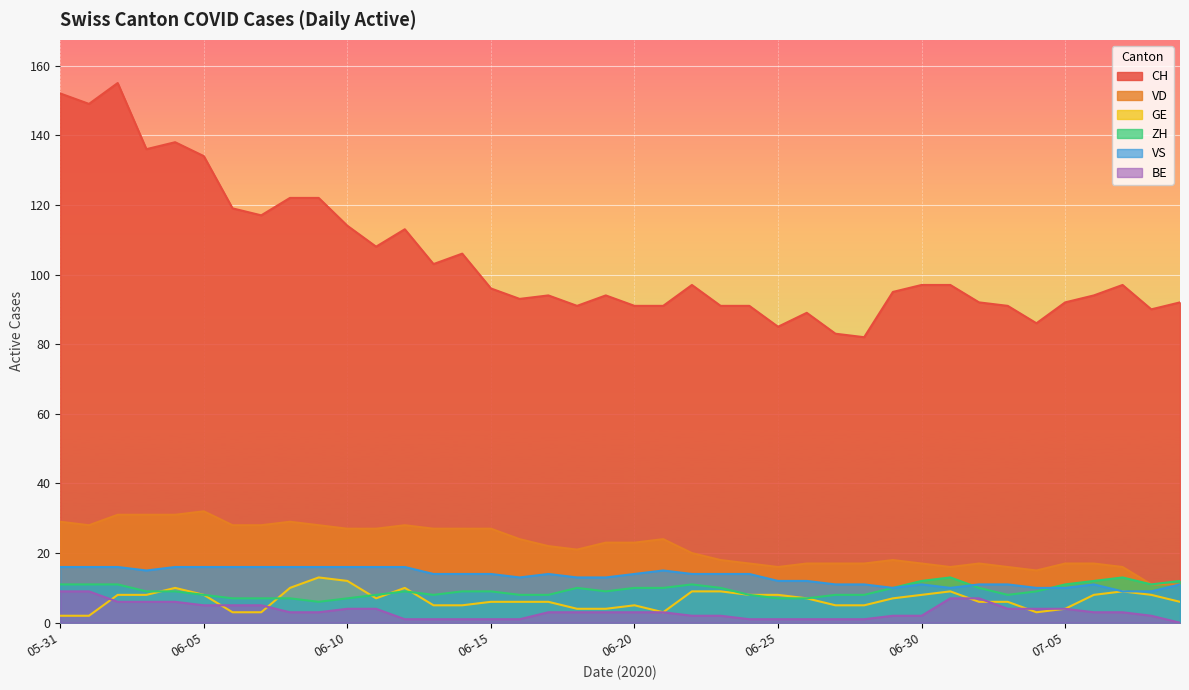

What is the lowest value of the ZH series?

6